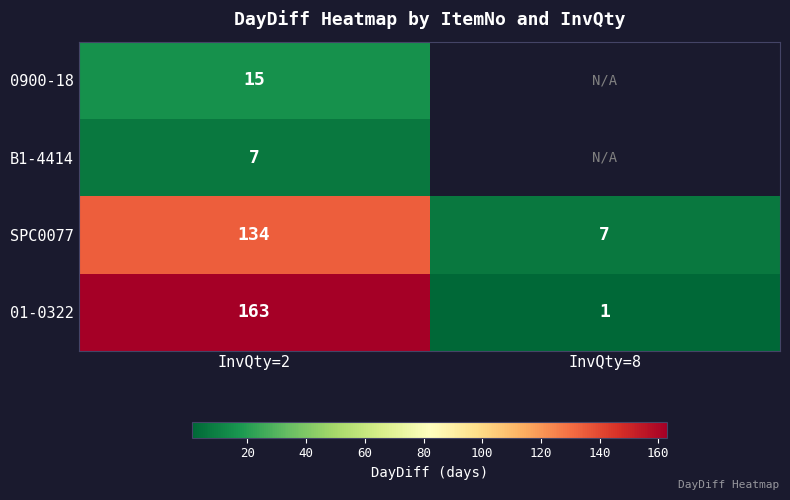

At which label does 01-0322 reach its peak?

InvQty=2